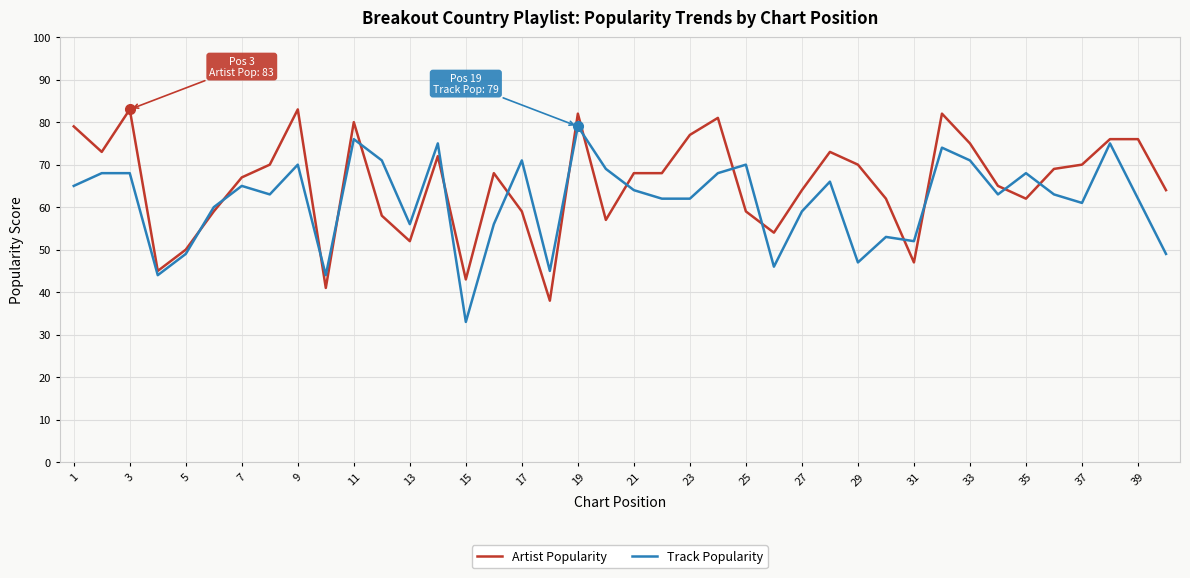

What is the minimum value for Artist Popularity?

38